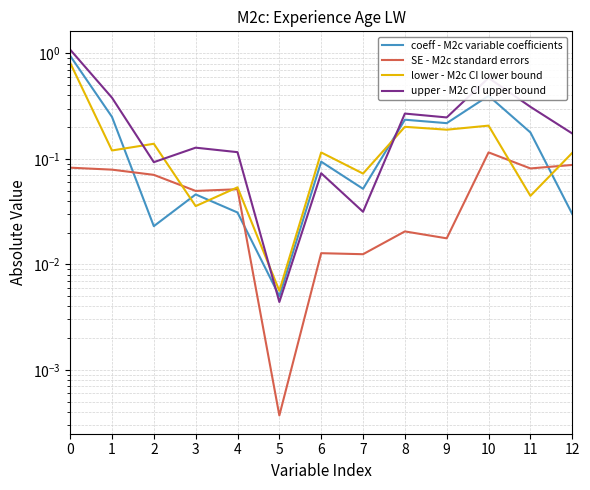

Rank the series at 1 from lowest to highest value.

SE - M2c standard errors, lower - M2c CI lower bound, coeff - M2c variable coefficients, upper - M2c CI upper bound